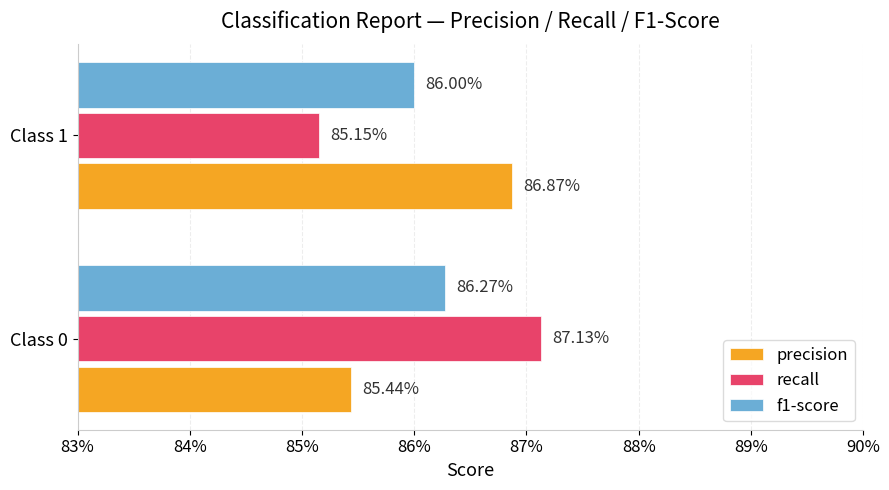

At how many categories does at least one series exceed 0?

2